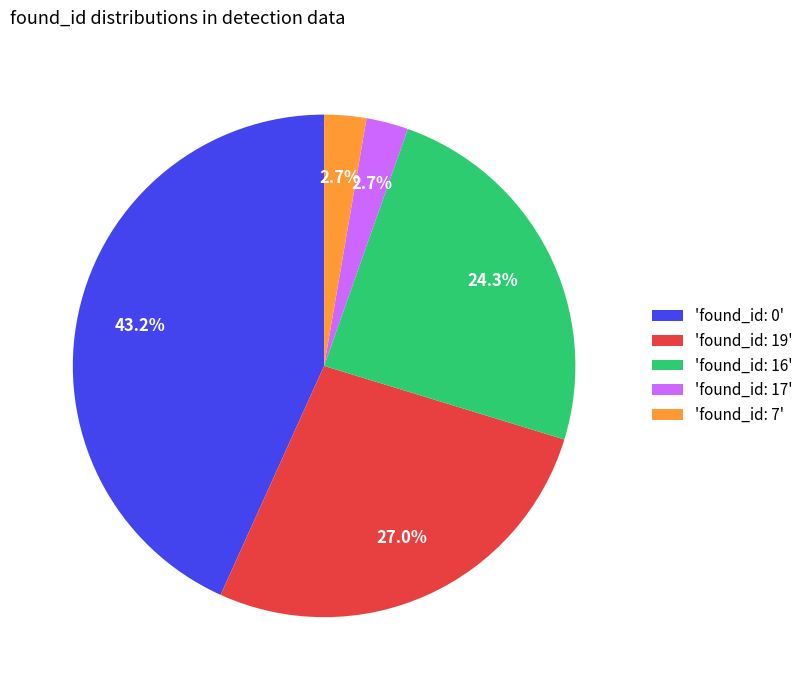

How much of the chart is everything except 'found_id: 16'?

75.7%